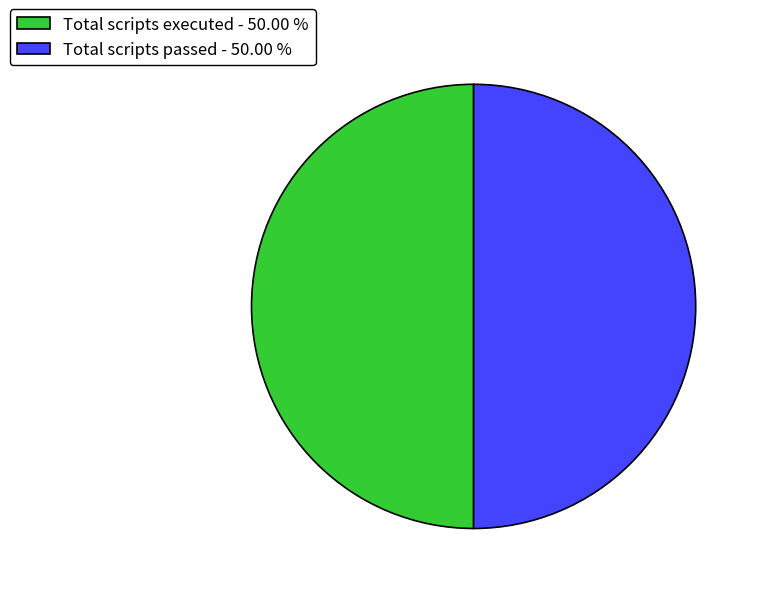

Do Total scripts passed - 50.00 % and Total scripts executed - 50.00 % together represent more than half of the pie?

Yes